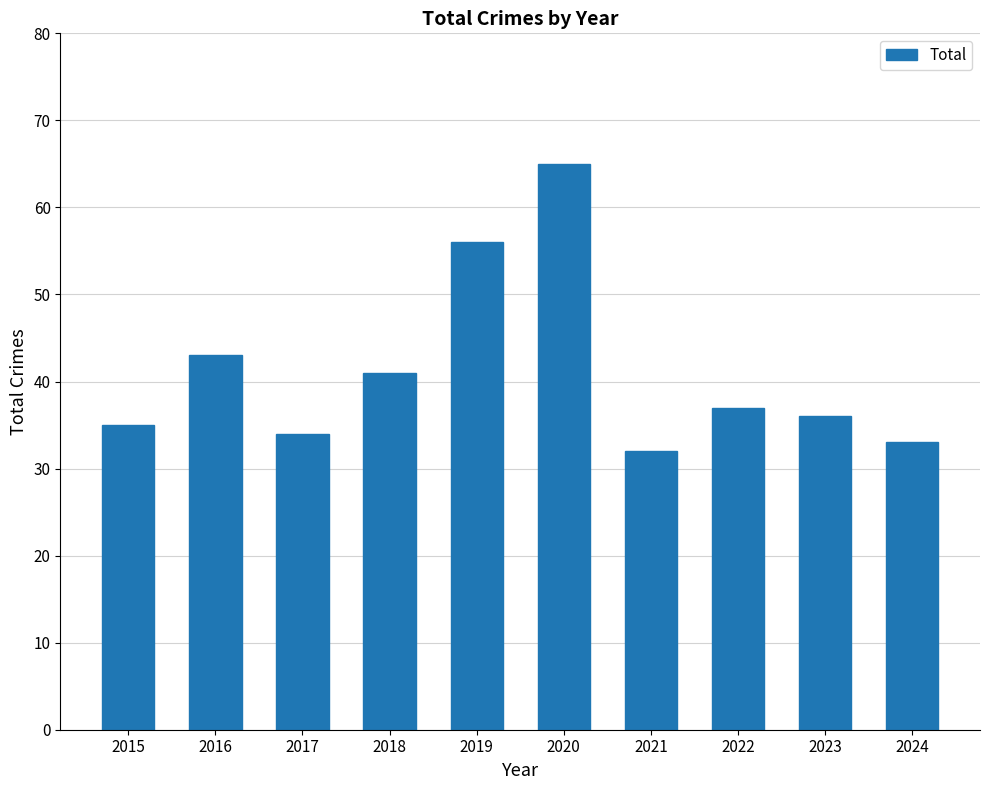

What is the difference between the second highest and minimum values?

24